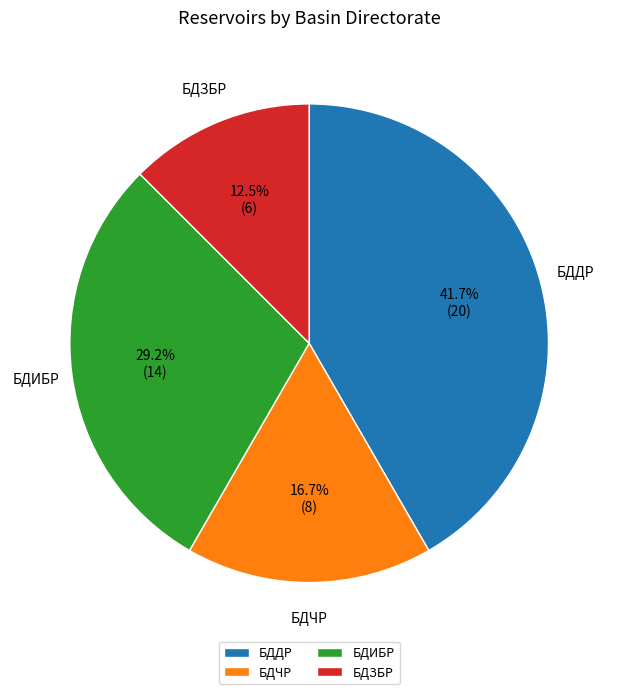

The БДДР slice represents 48% of the pie. True or false?

False